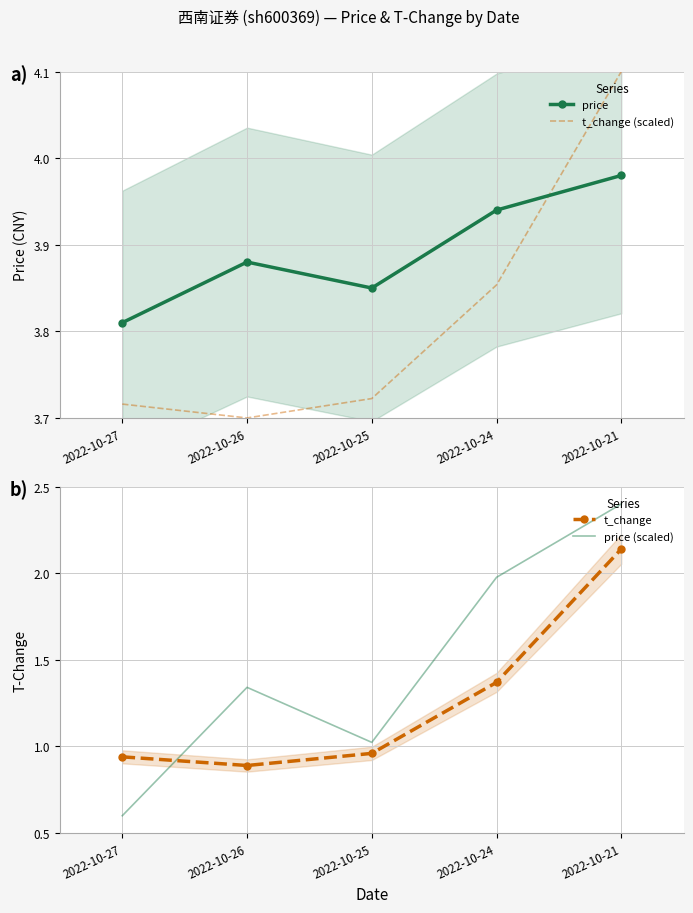

Which series has the widest spread of values?

price (scaled)